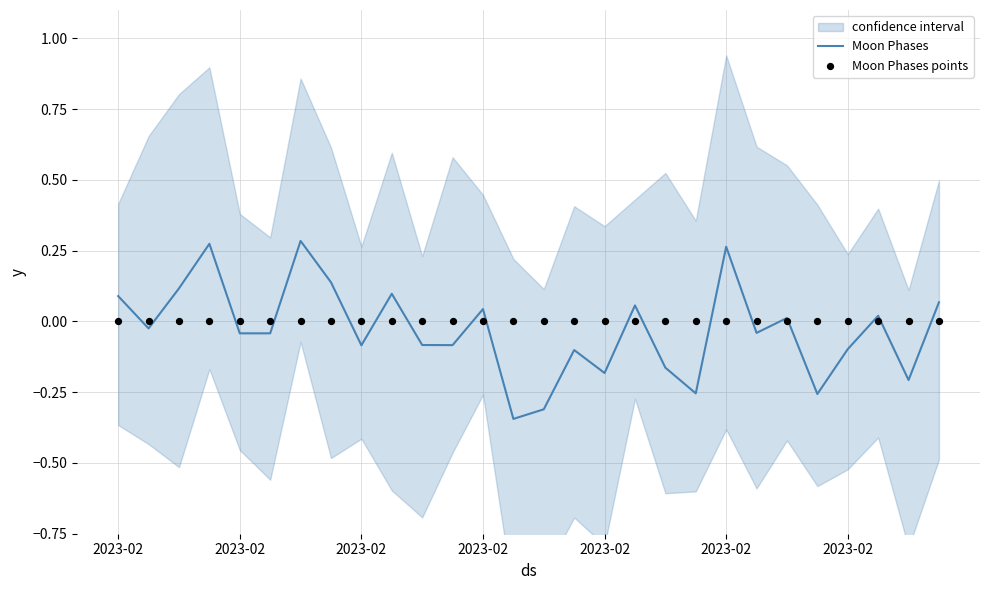

Which series has the largest total across all categories?

Moon Phases points